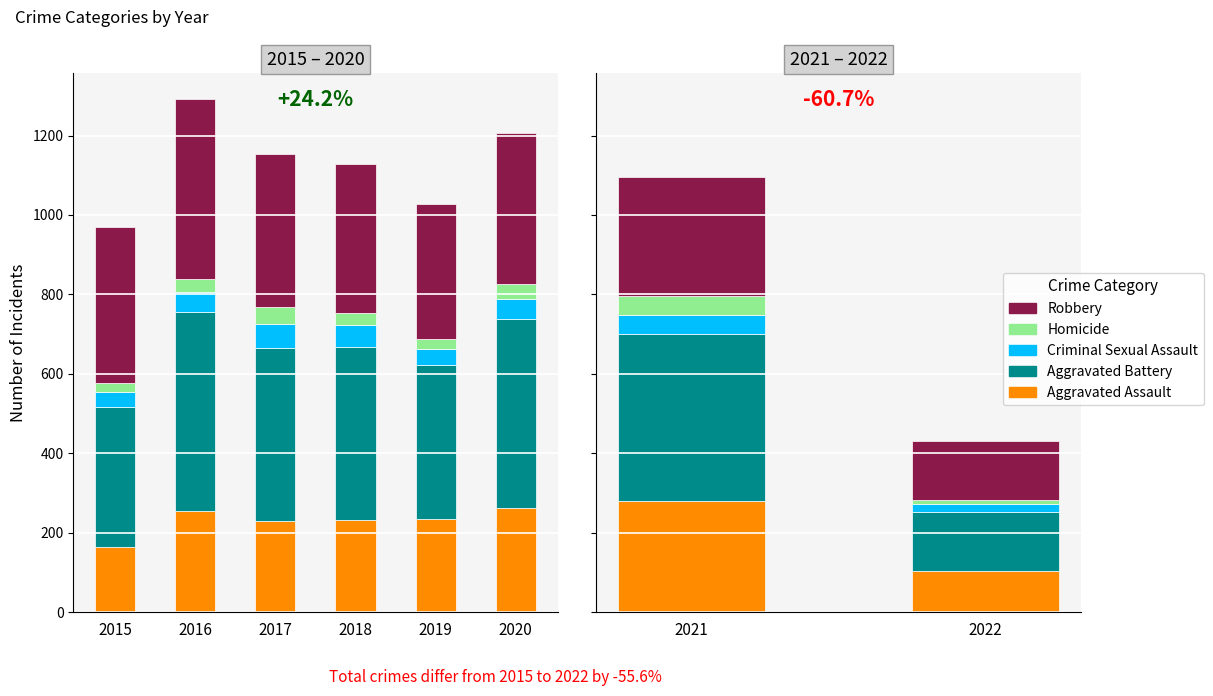

Which series has the largest total across all categories?

Aggravated Battery